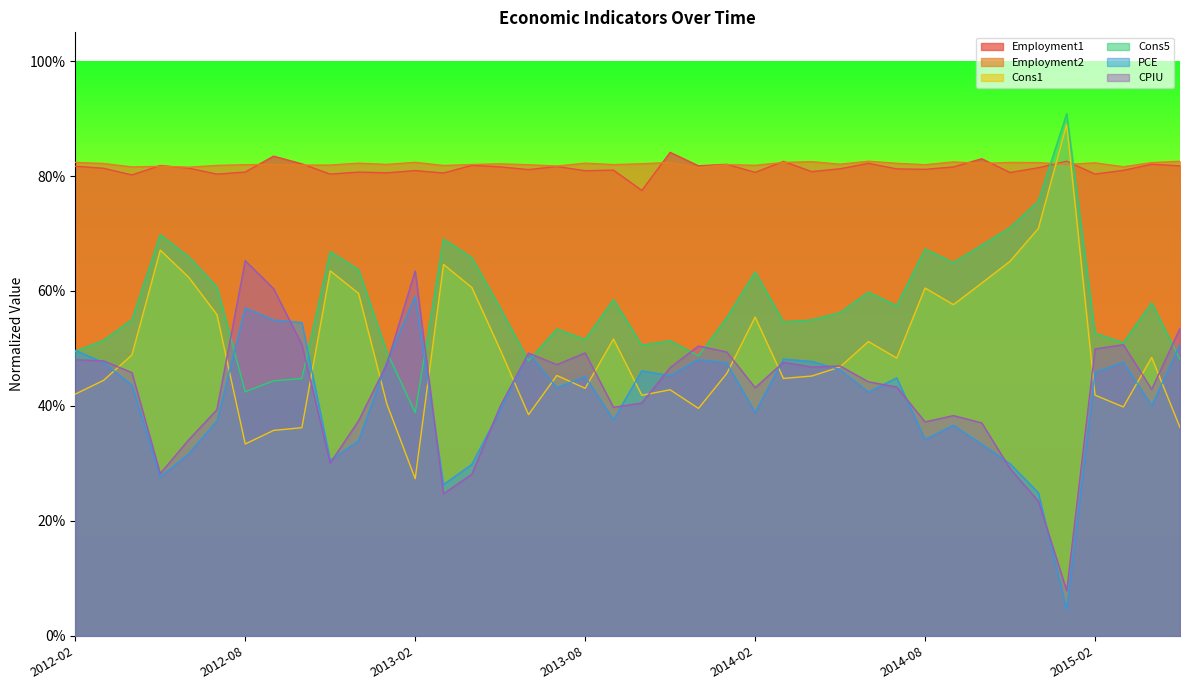

Is it true that Cons5 equals 0.6 at 2012-04?

True